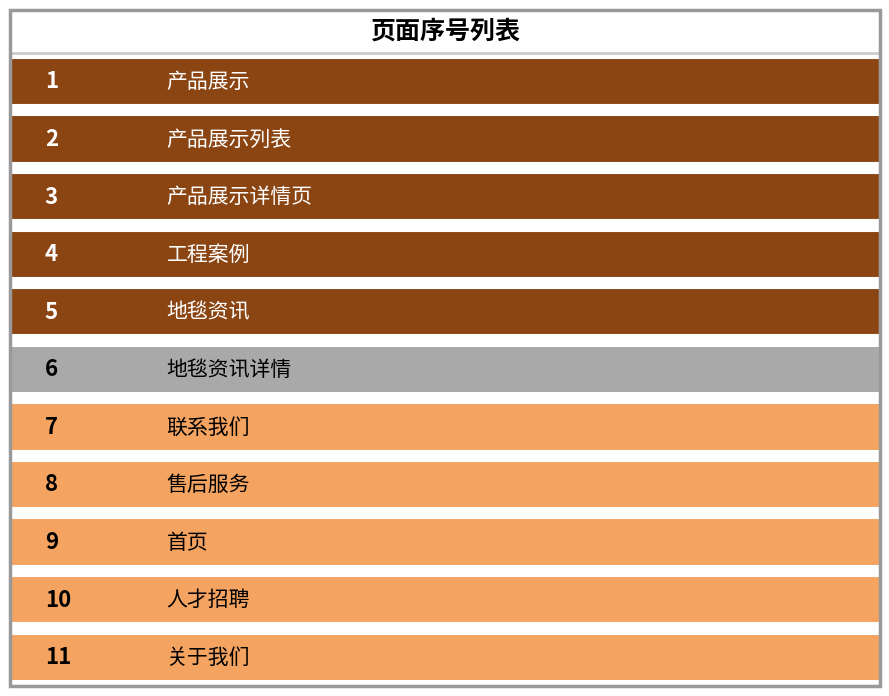

What is the label of the 3rd bar from the left?

产品展示详情页